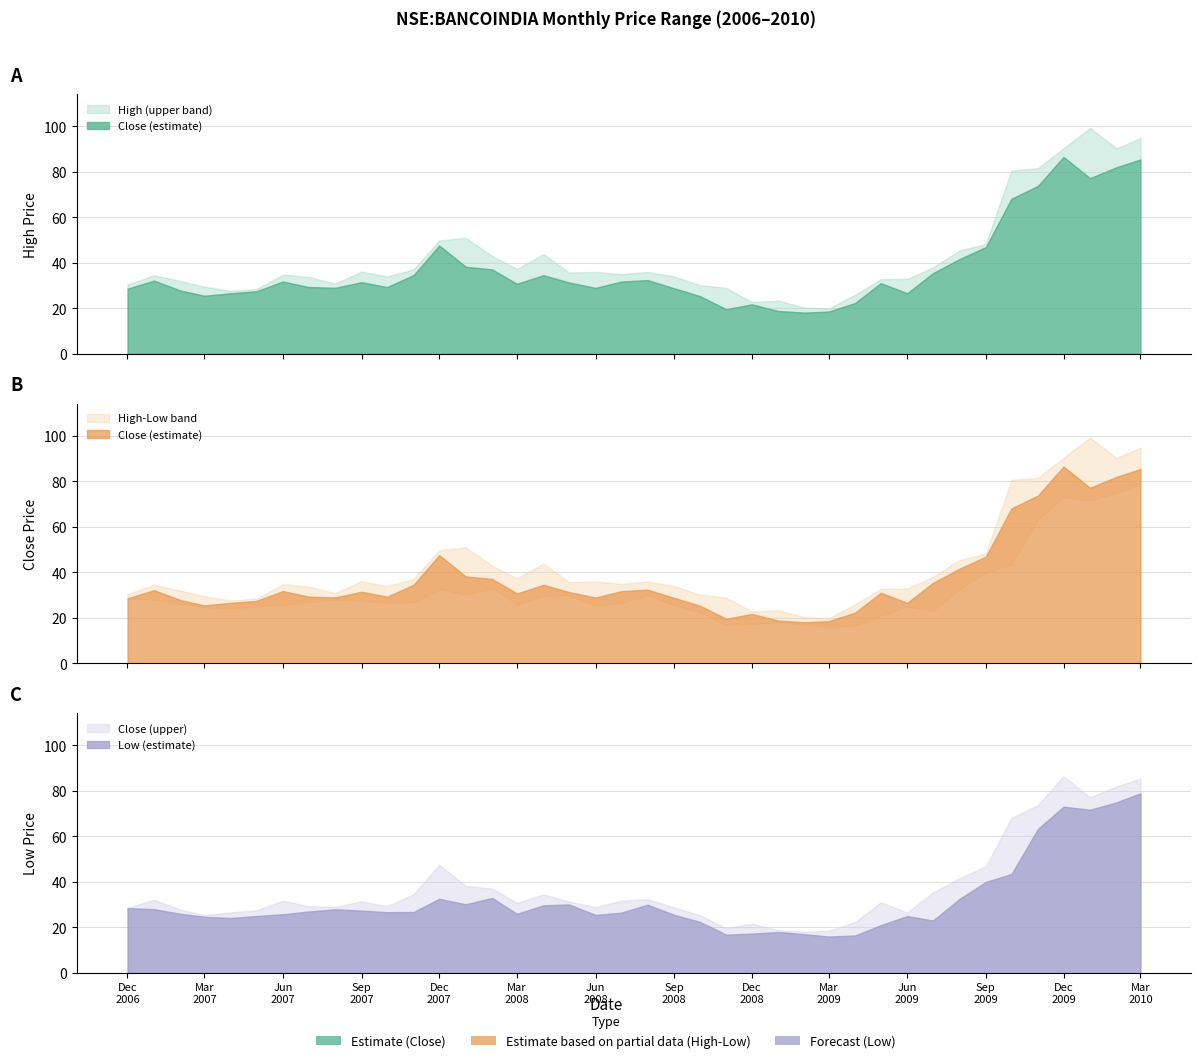

What are all the series names shown in the legend?

high, close, low